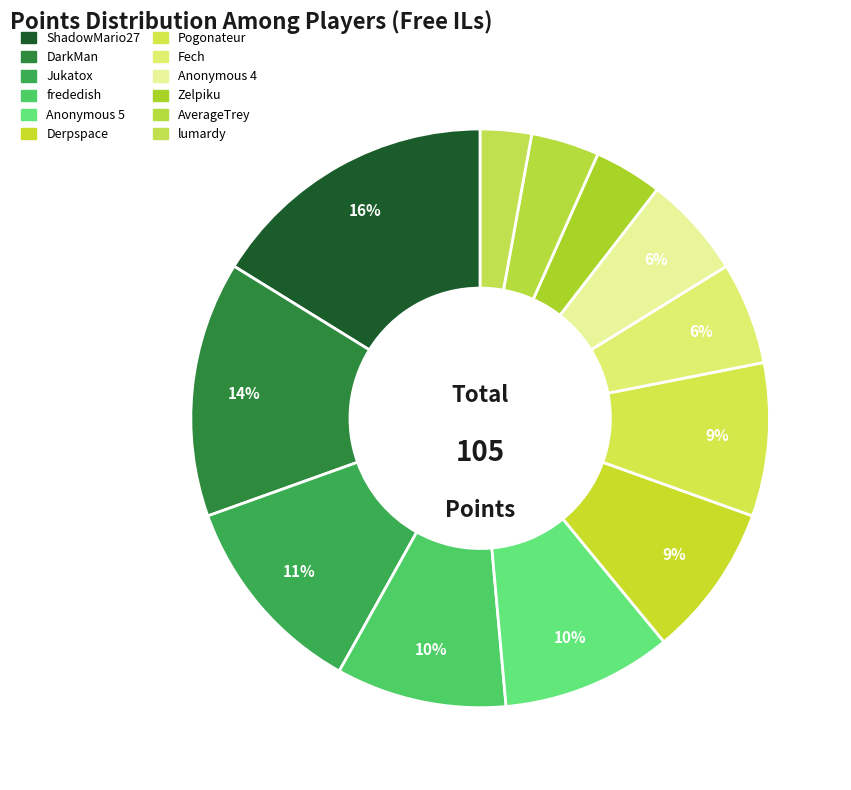

Combined, do frededish and Pogonateur account for over 50%?

No